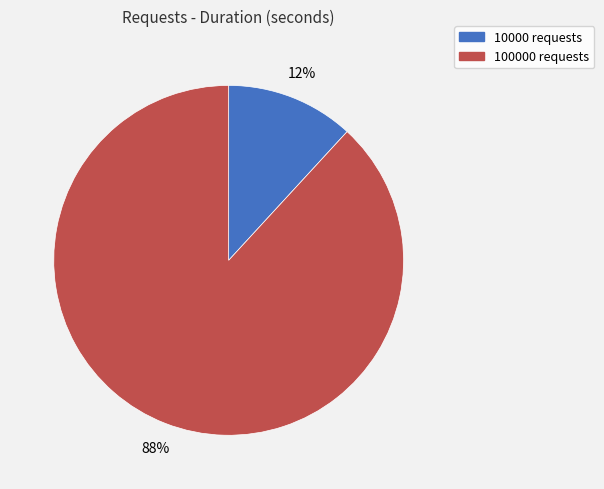

To the nearest percent, what is the difference between the largest and smallest slice percentages?

76%